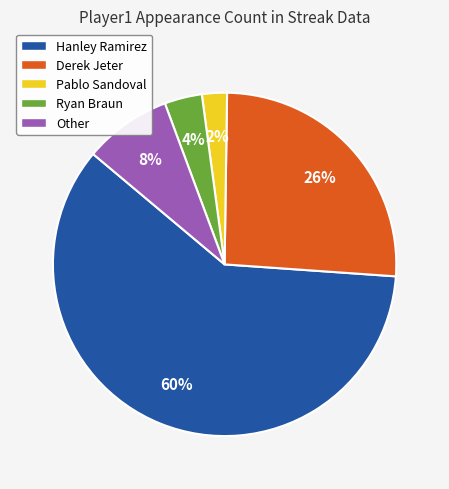

What is the smallest slice in the pie chart?

Pablo Sandoval